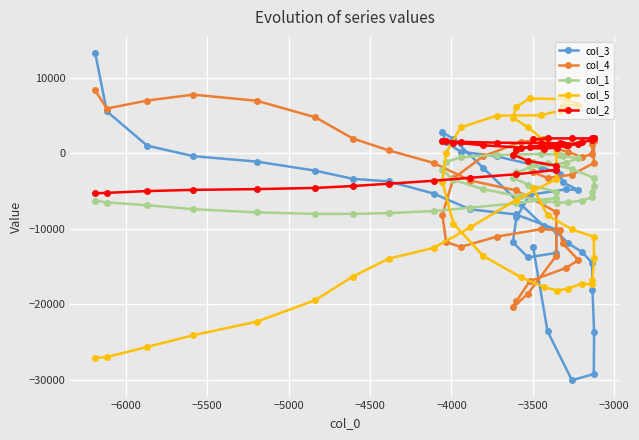

How many intersections are there between col_3 and col_1?

3